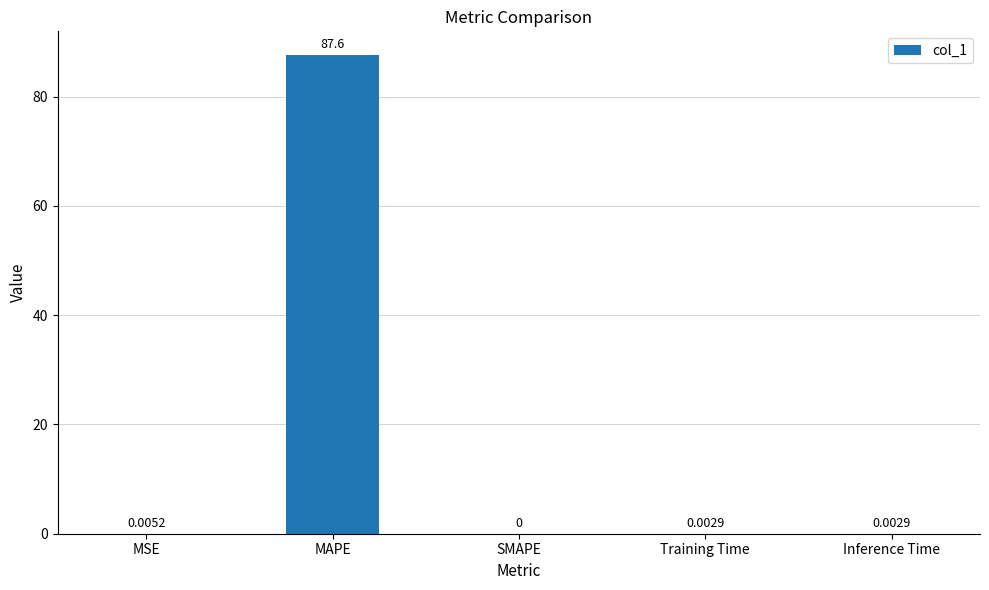

Are the bars horizontal?

No